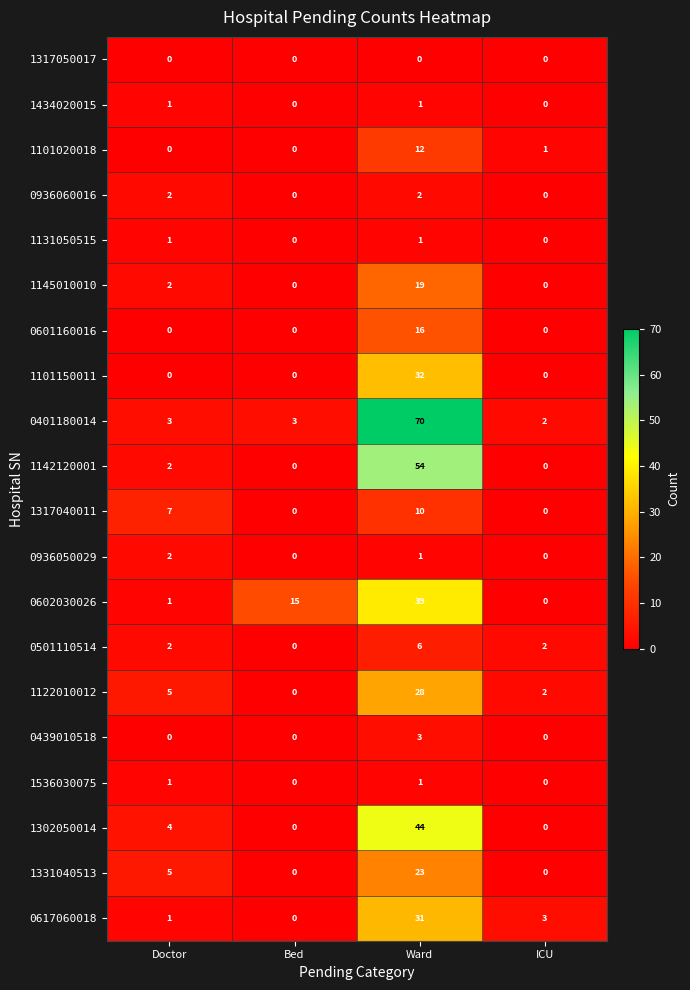

Which series has the widest spread of values?

0401180014